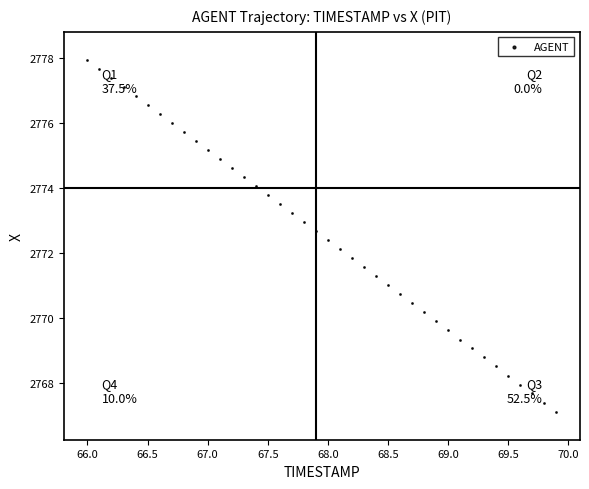

What is the range of X values (max minus min)?

3.9